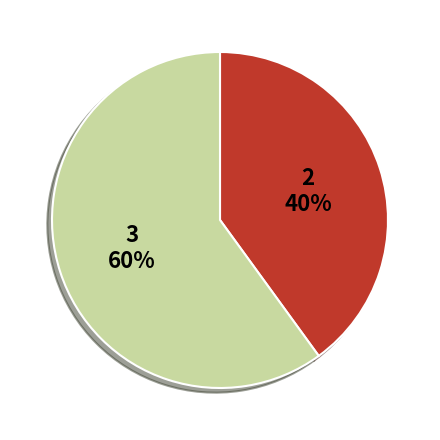

How many slices are in this pie chart?

2